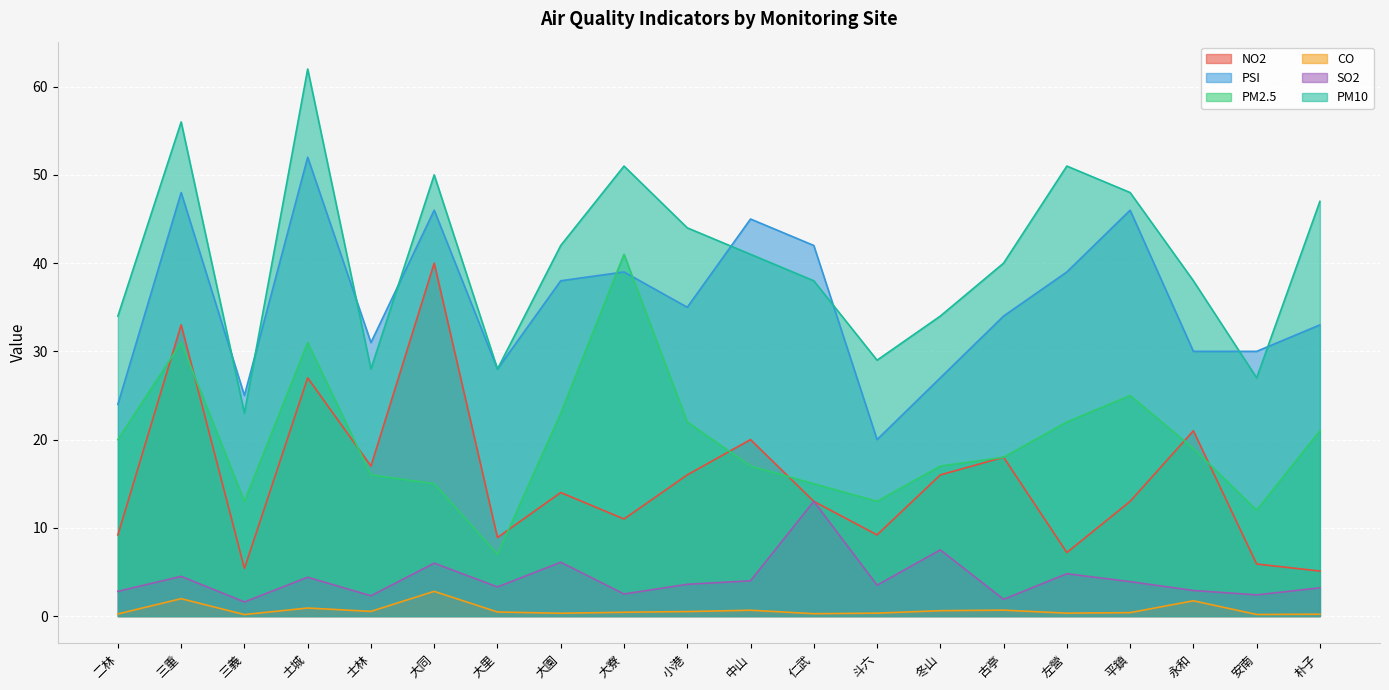

In PSI, how many points are higher than both neighbors (excluding endpoints)?

6